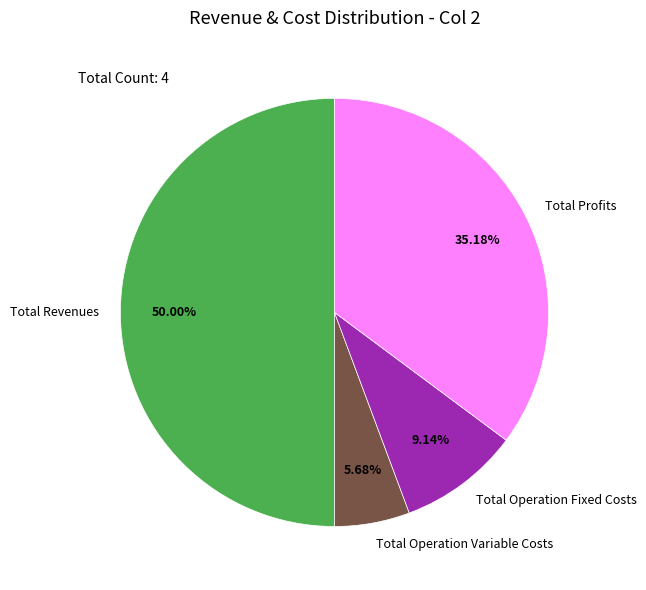

How many slices are in this pie chart?

4